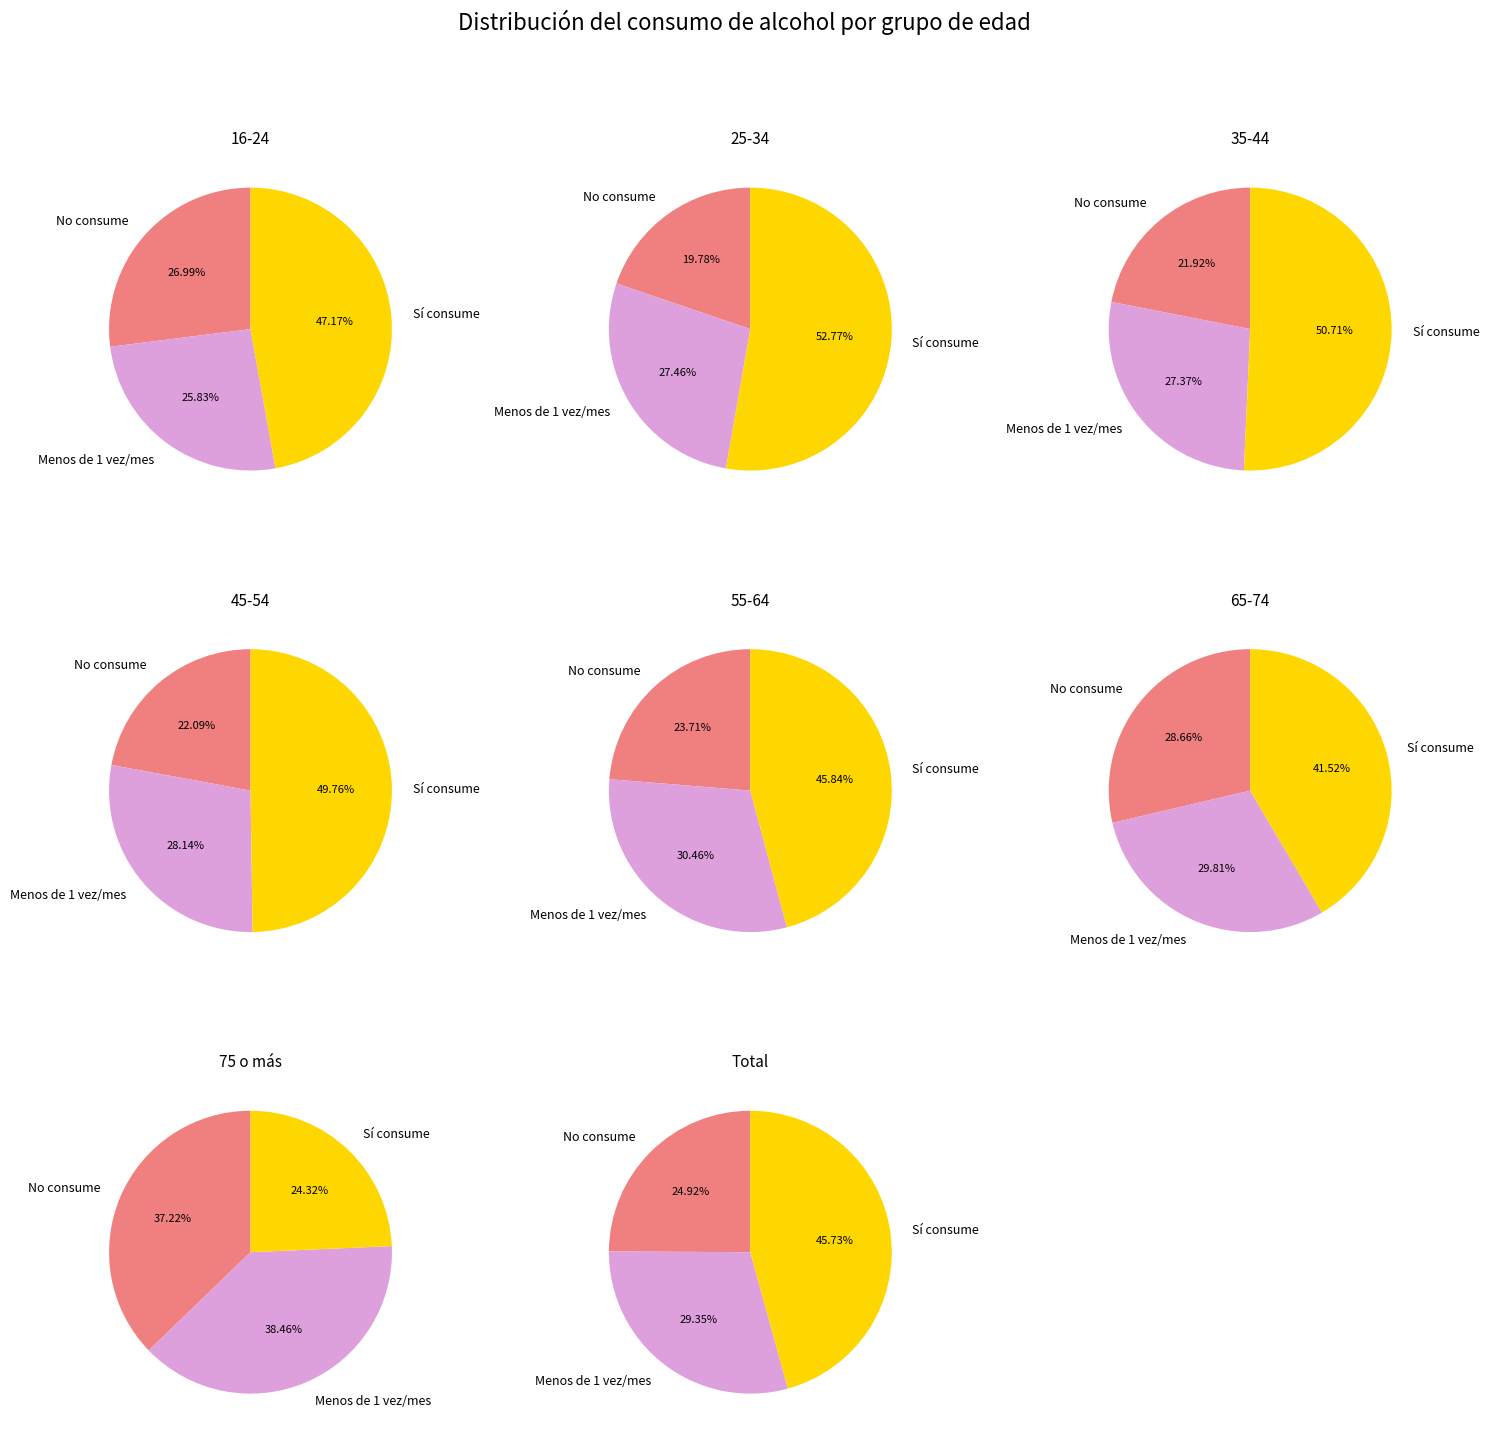

Which has a higher value, 16-24 or 45-54?

45-54